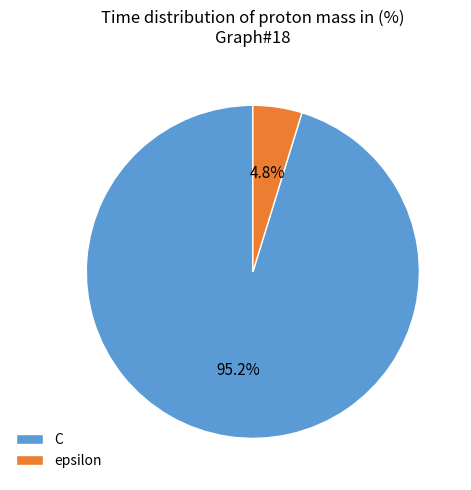

Which has a higher value, epsilon or C?

C